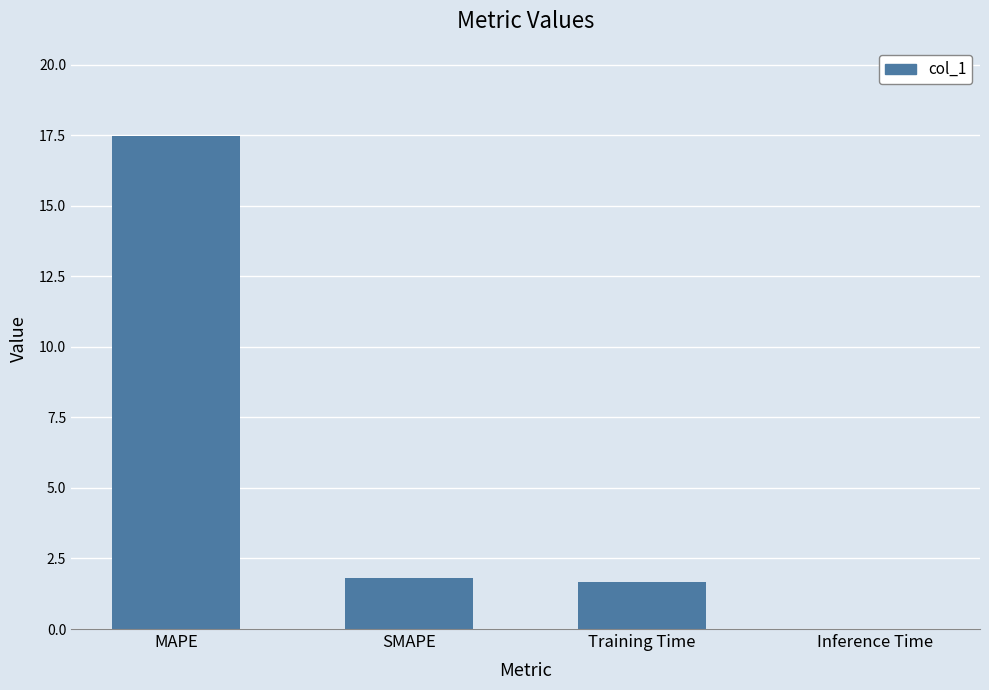

What is the ratio of the value at Training Time to the value at MAPE?

0.1